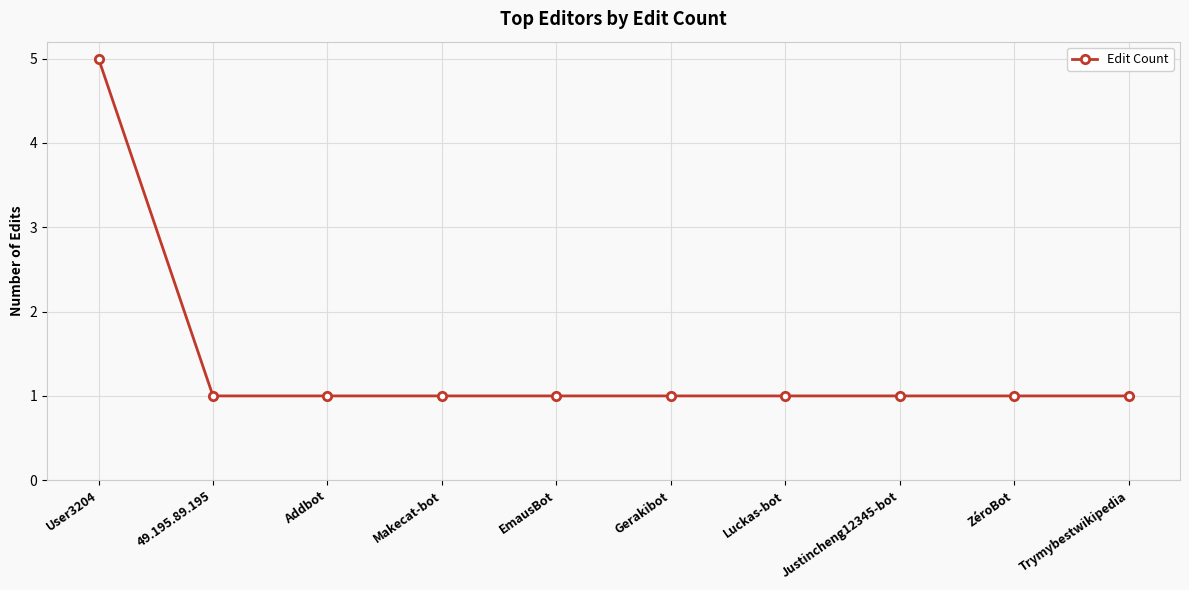

How many values are between 1 and 2?

9